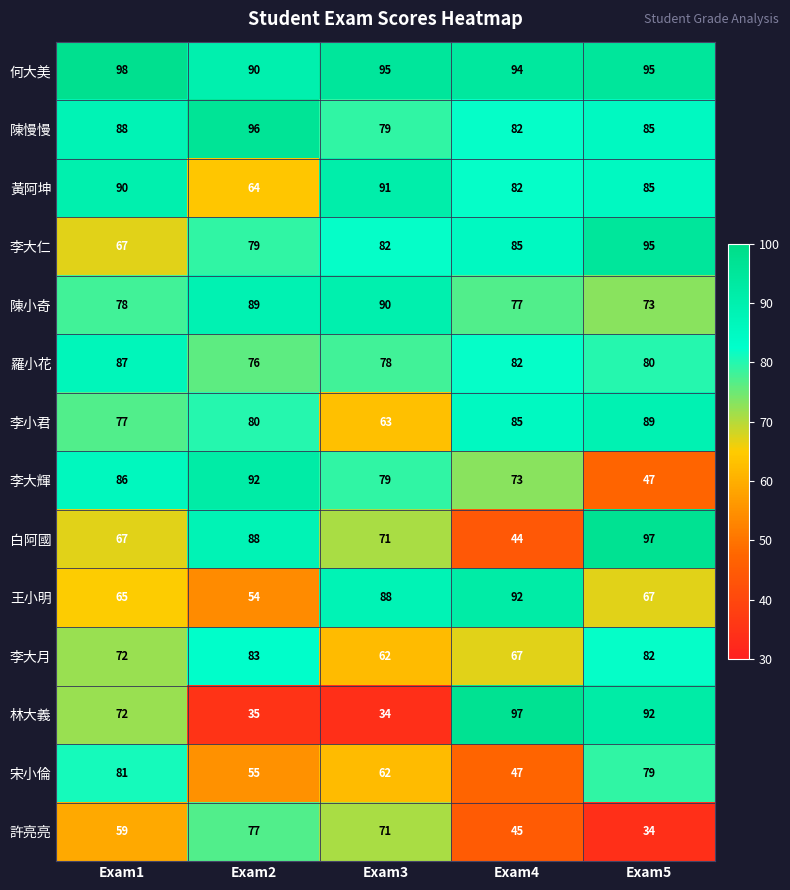

Rank the categories by 宋小倫 value from highest to lowest.

Exam1, Exam5, Exam3, Exam2, Exam4